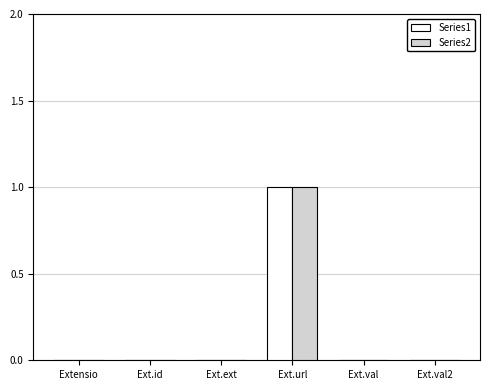

How many data points does each series have?

6